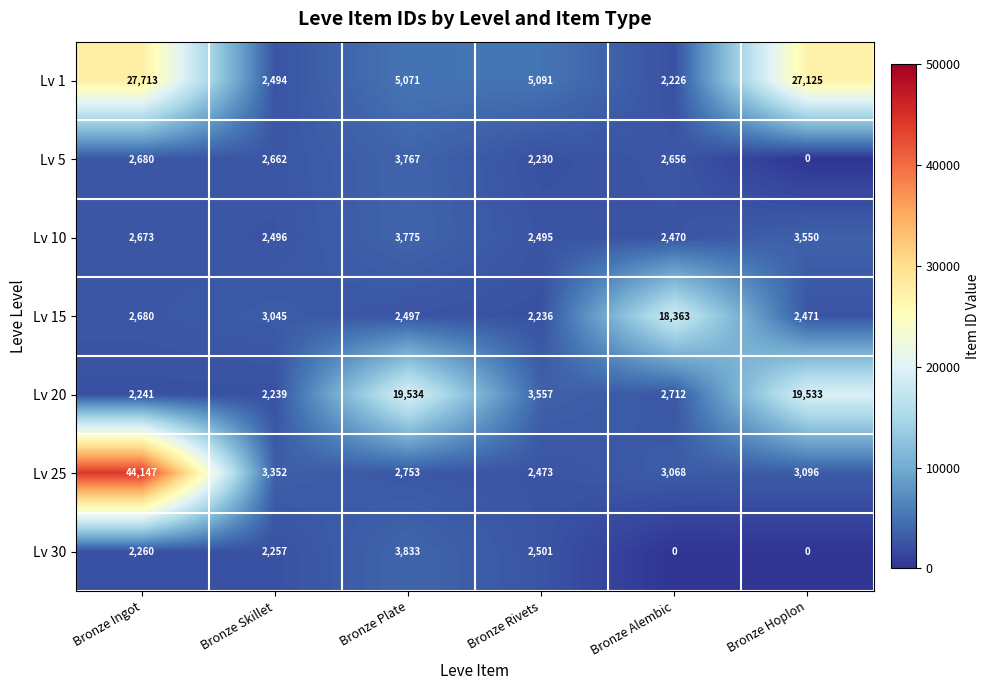

What is the difference between the maximum and minimum values in the Lv 10 series?

1305